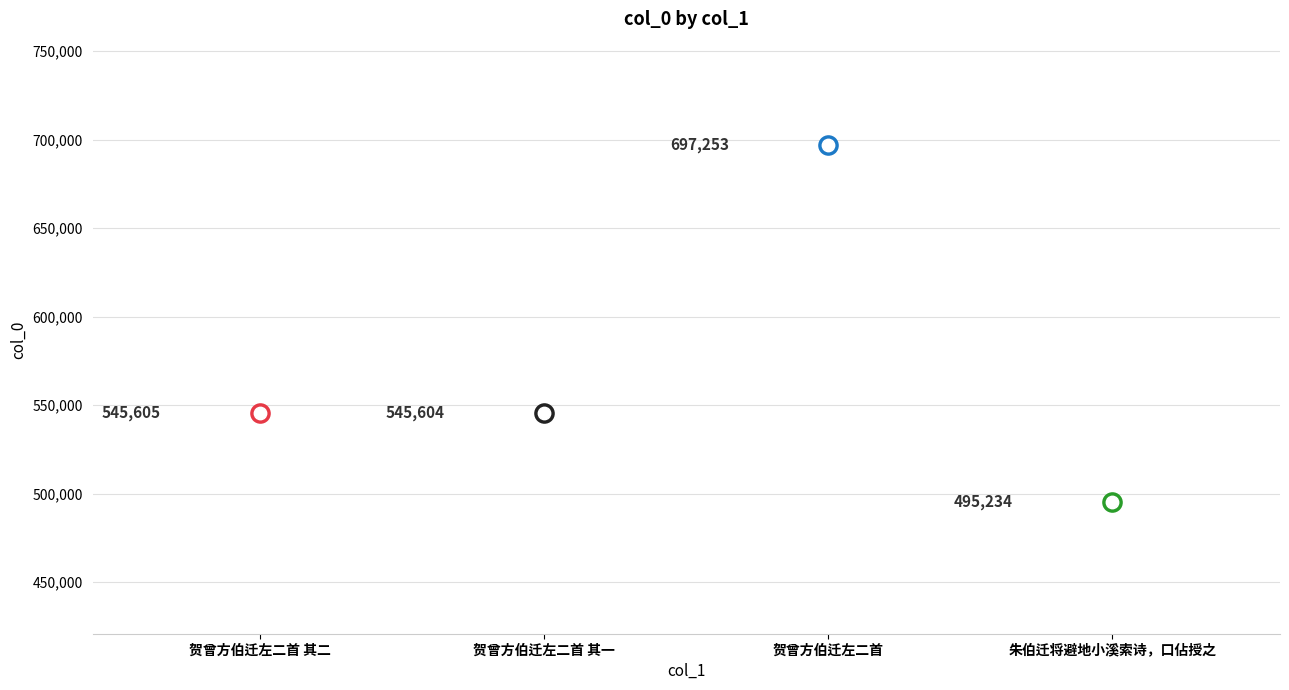

What is the change in value from 贺曾方伯迁左二首 其二 to 贺曾方伯迁左二首?

+151648